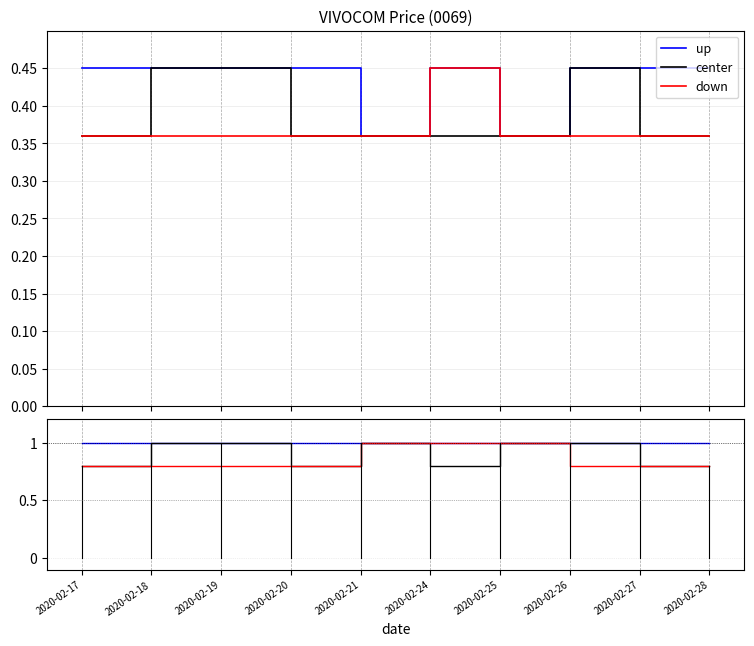

At which category does the chart reach its peak across all series?

2020-02-17